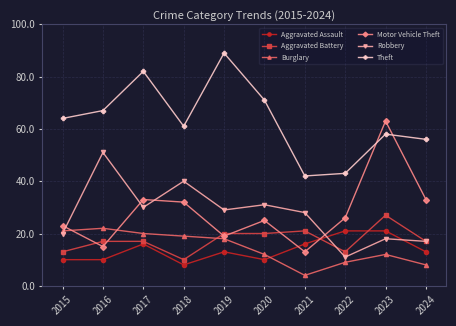

At how many categories does at least one series exceed 57?

7